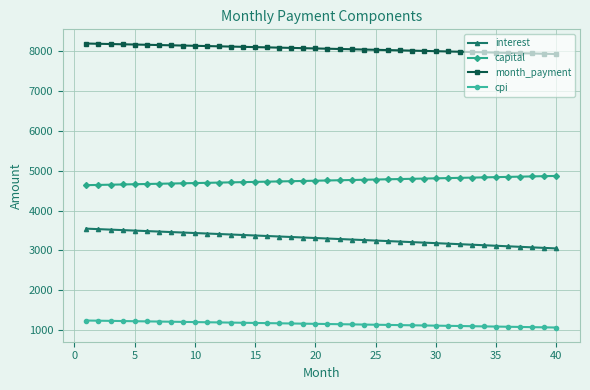

What is the average value of the month_payment series?

8053.3